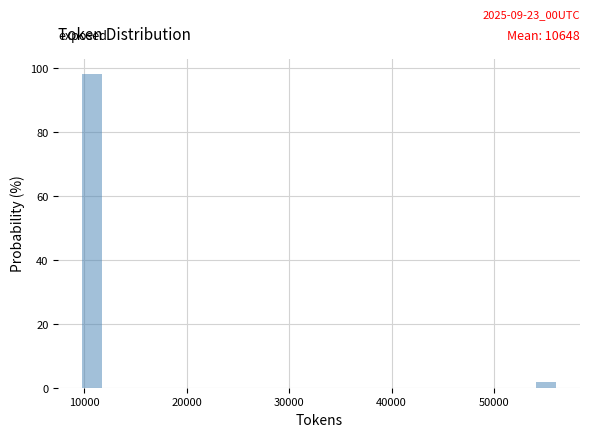

Read against the x-axis, roughly where is the centre of the tallest bar?

11000